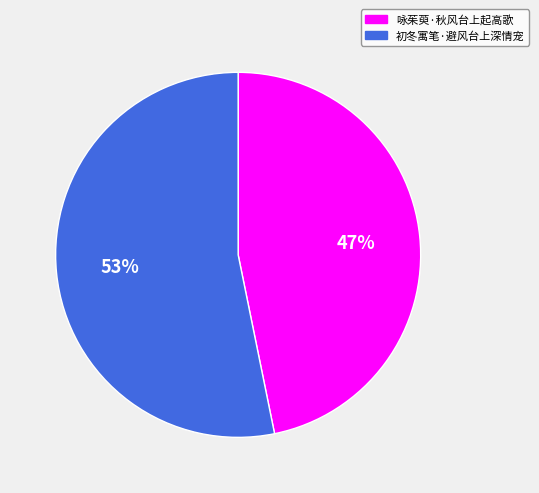

Which has a higher value, 初冬寓笔·避风台上深情宠 or 咏茱萸·秋风台上起高歌?

初冬寓笔·避风台上深情宠